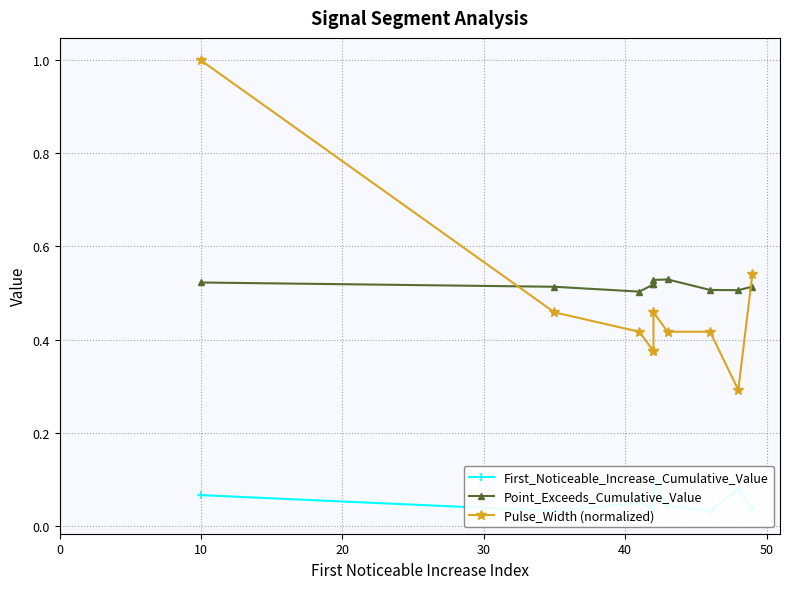

True or false: First_Noticeable_Increase_Cumulative_Value and Point_Exceeds_Cumulative_Value cross at least once.

False